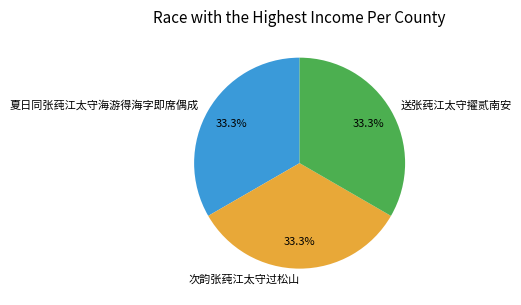

Approximately how many times larger is the value at 夏日同张莼江太守海游得海字即席偶成 compared to 次韵张莼江太守过松山?

1.0